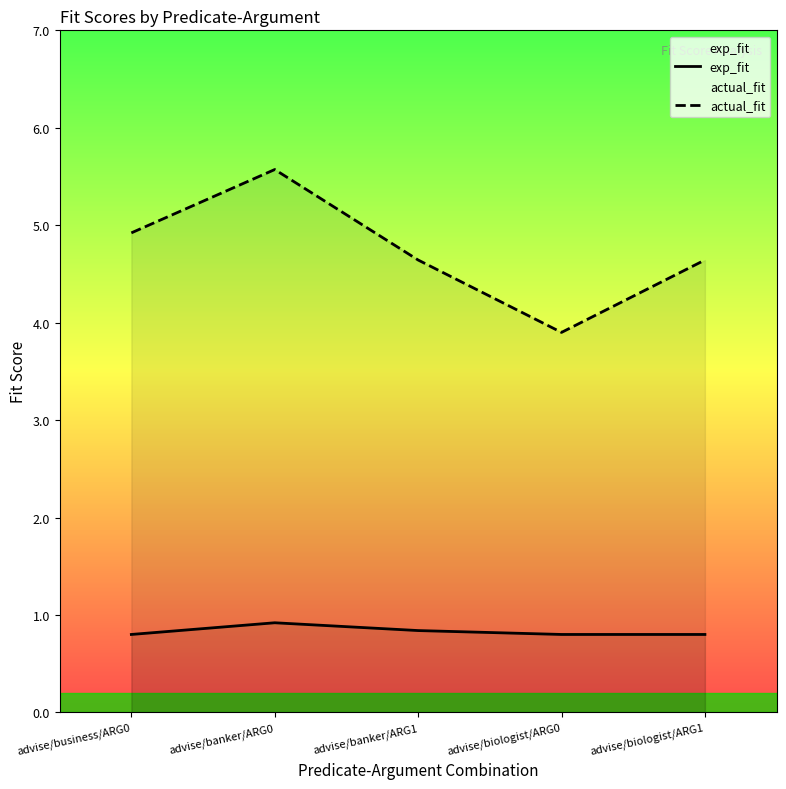

What is the difference between the maximum and minimum values in the actual_fit series?

1.7